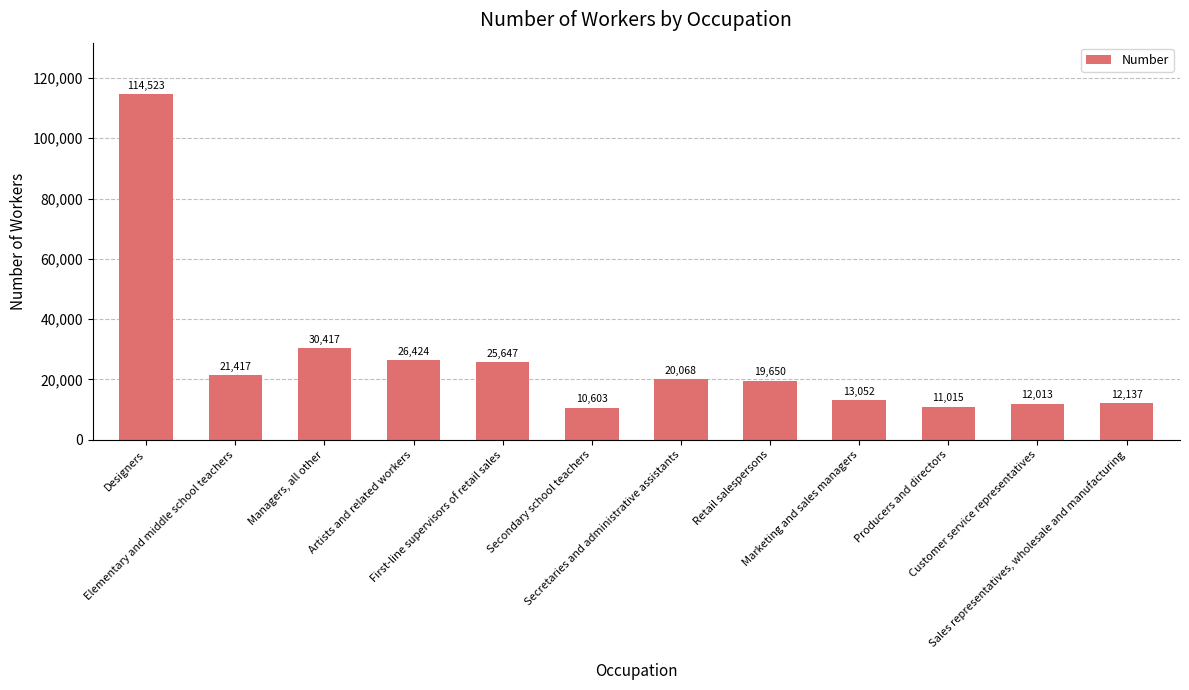

What is the smallest value displayed?

10603